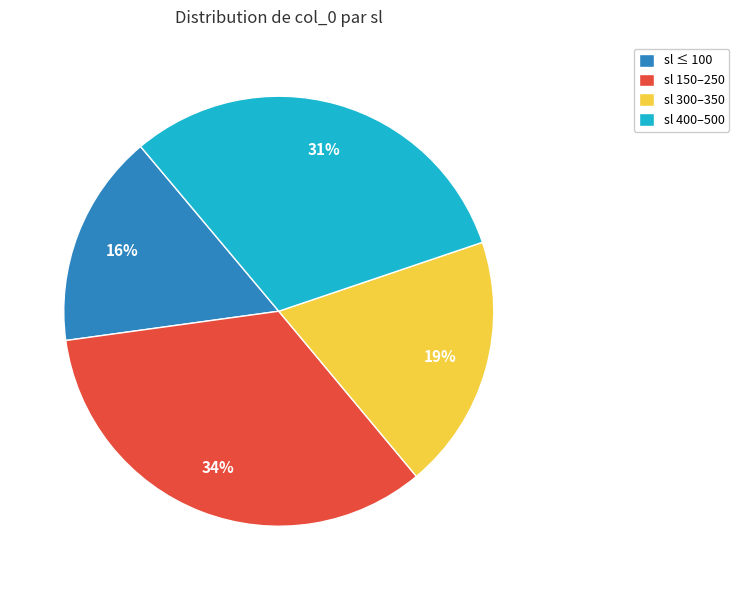

Is it true that sl ≤ 100 is 16% of the pie?

True